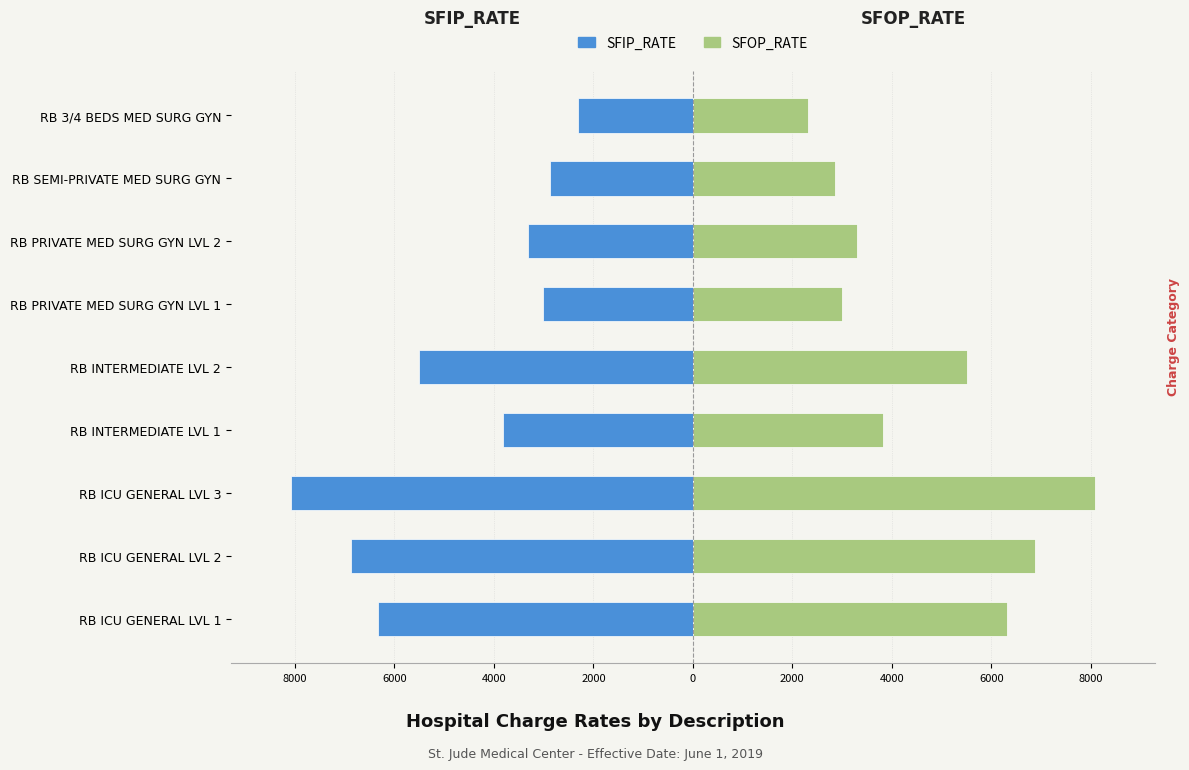

Reading right to left, extract all data points from this chart.

SFIP_RATE: -2318	-2865	-3309	-3008	-5512	-3814	-8077	-6874	-6324
SFOP_RATE: 2318	2865	3309	3008	5512	3814	8077	6874	6324